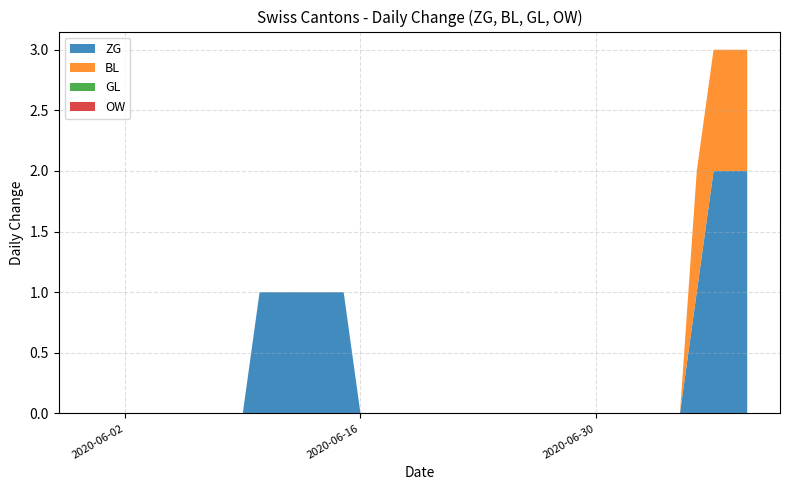

Is the value of GL at 12 greater than the value of ZG at 4?

No